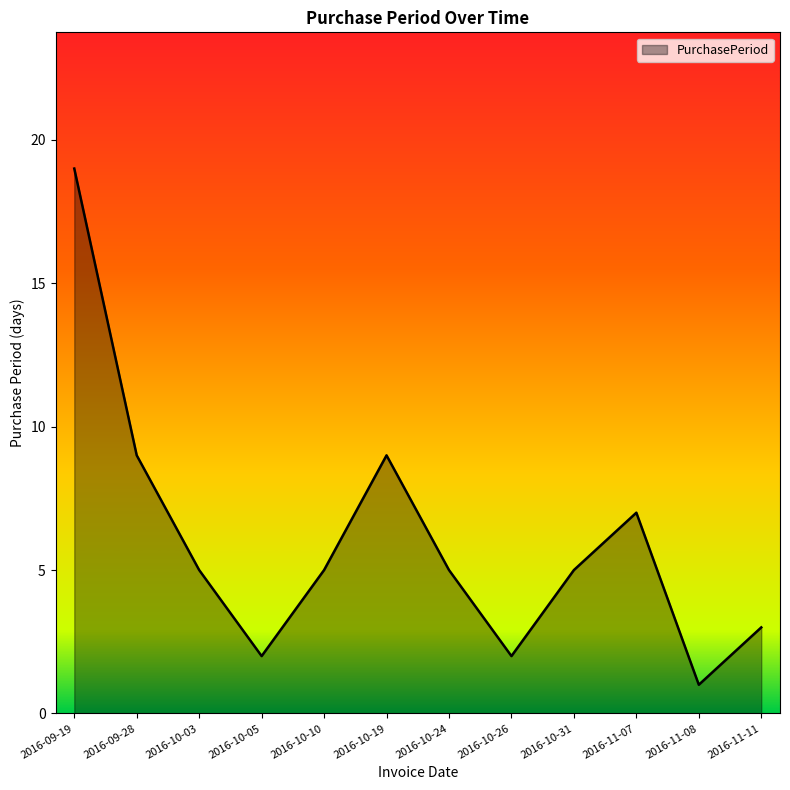

How many interior local valleys (lower than both neighbors) does the data have?

3